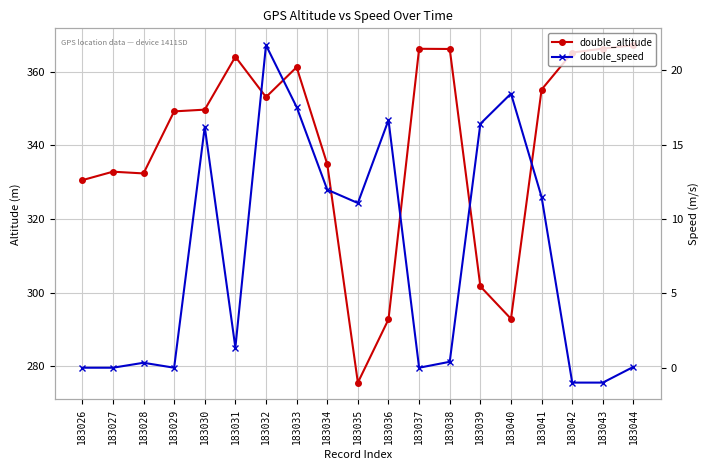

How many series are shown in this chart?

2